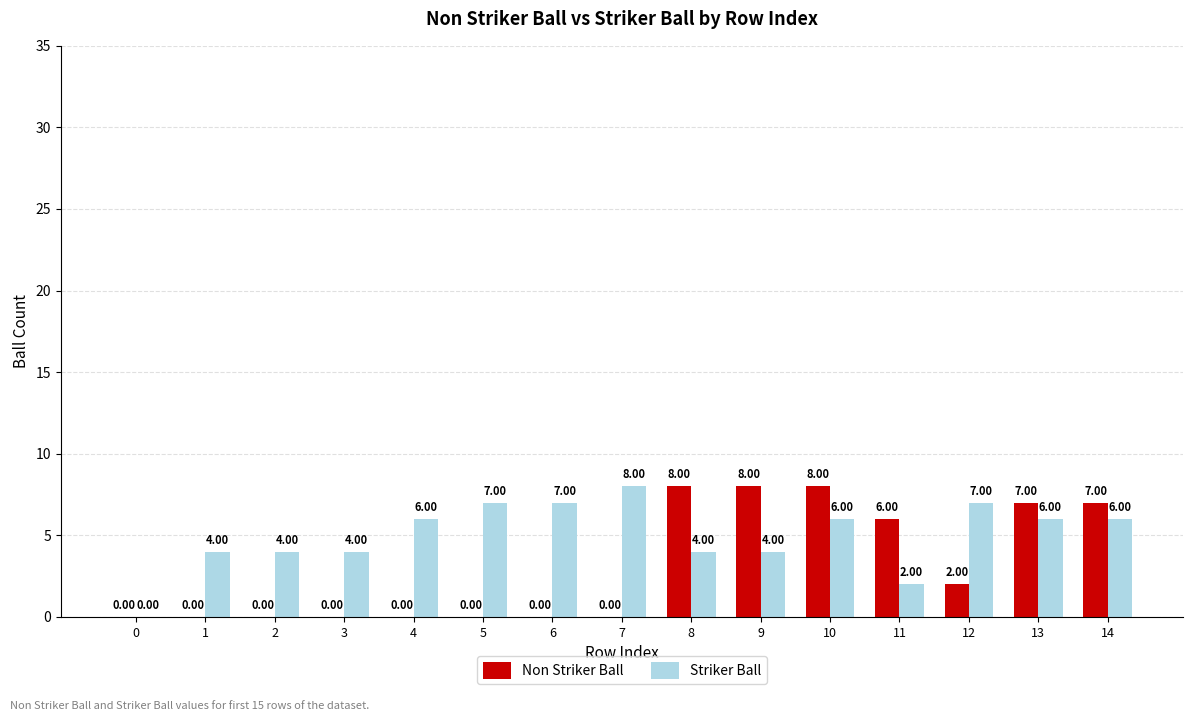

True or false: Striker Ball has a value of 6 at 8.

False